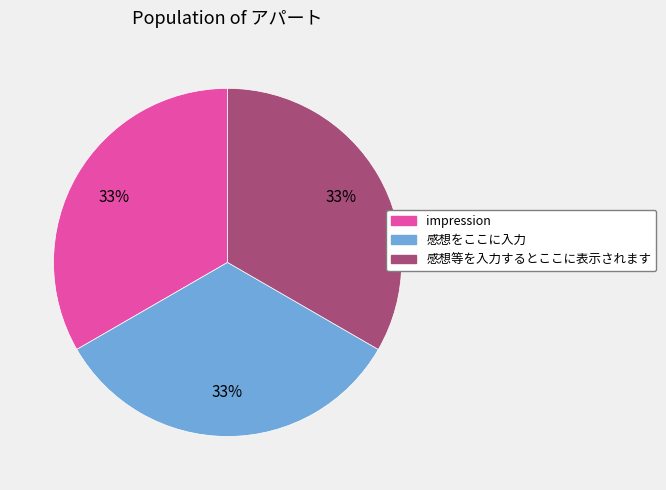

What is the ratio of the value at impression to the value at 感想等を入力するとここに表示されます?

1.0